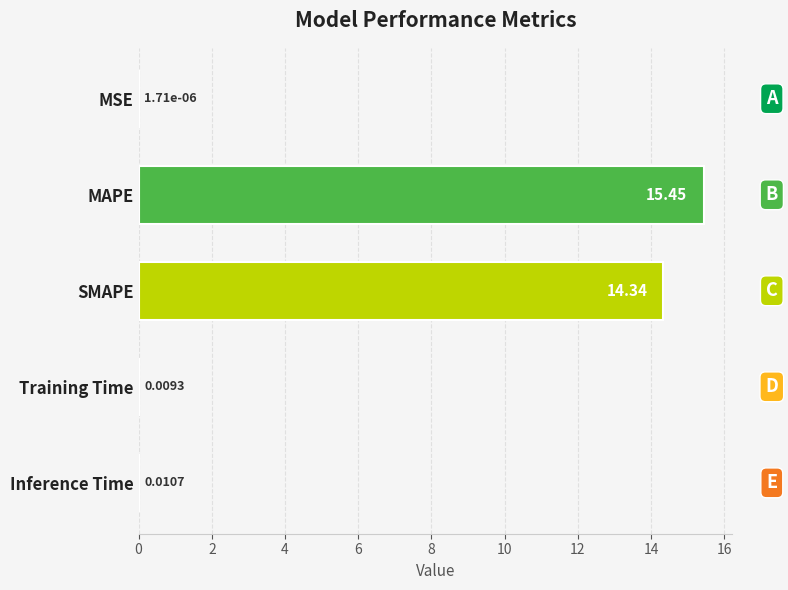

Between Inference Time and MSE, which is larger?

Inference Time